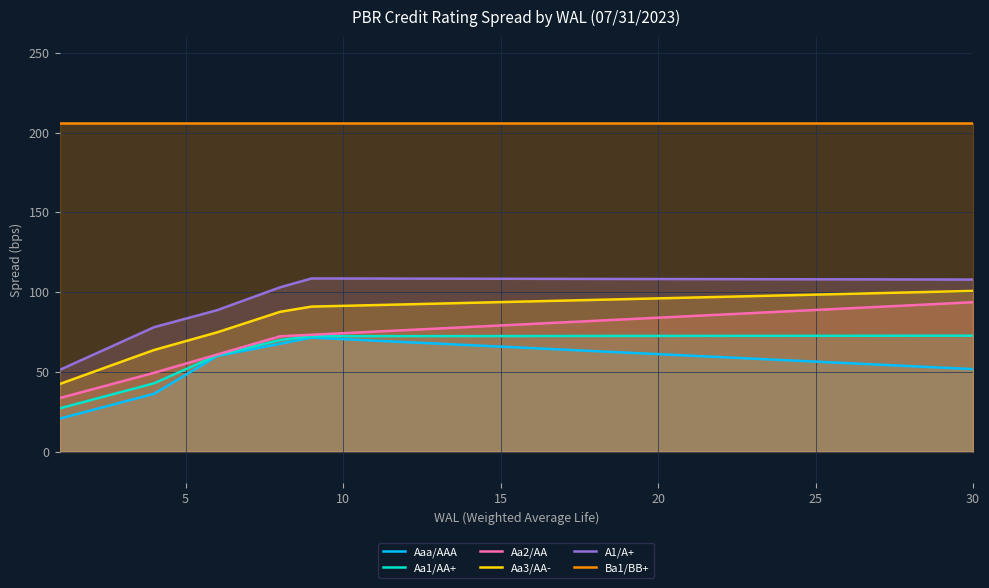

Which series has the largest total across all categories?

Ba1/BB+